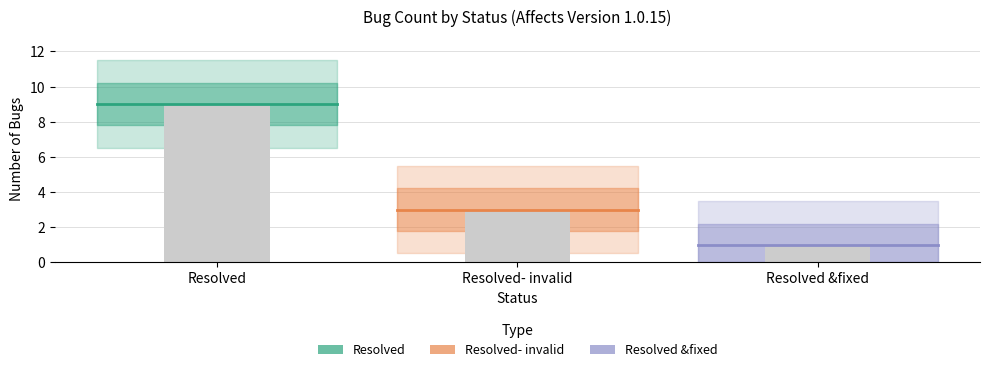

Are the bars horizontal?

No